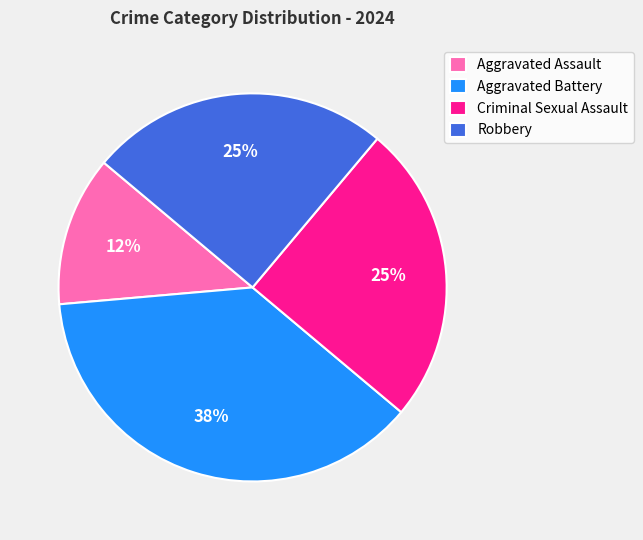

Which category has the biggest portion of the pie?

Aggravated Battery